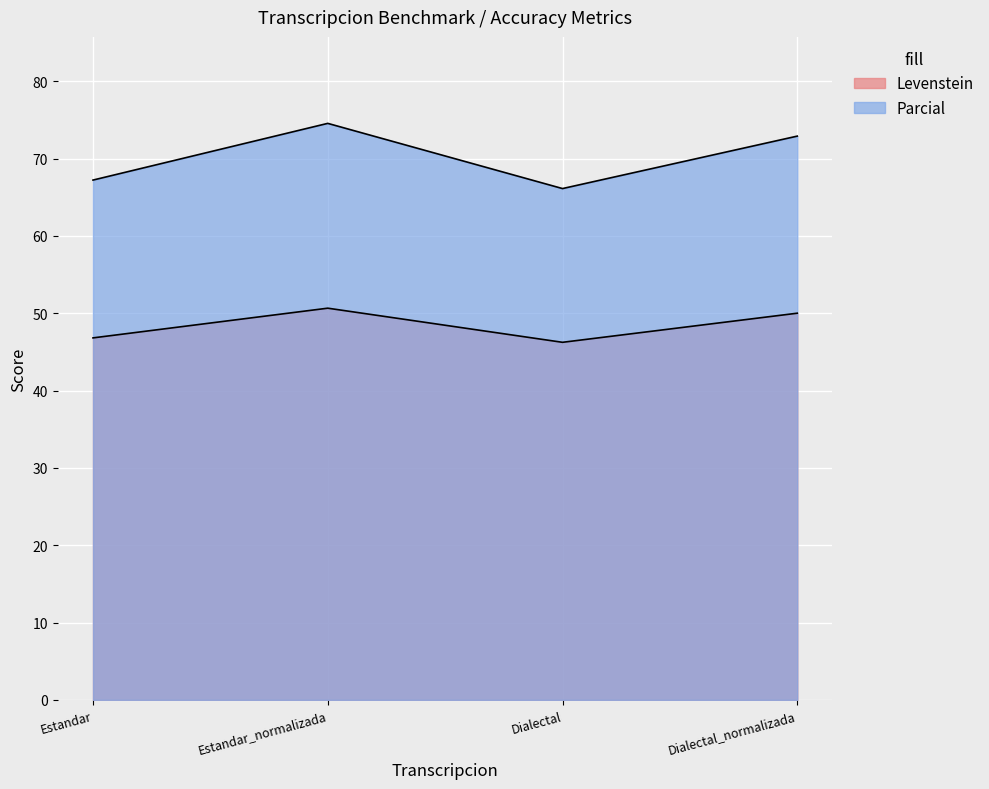

List the series in order of their overall mean, highest first.

Parcial, Levenstein